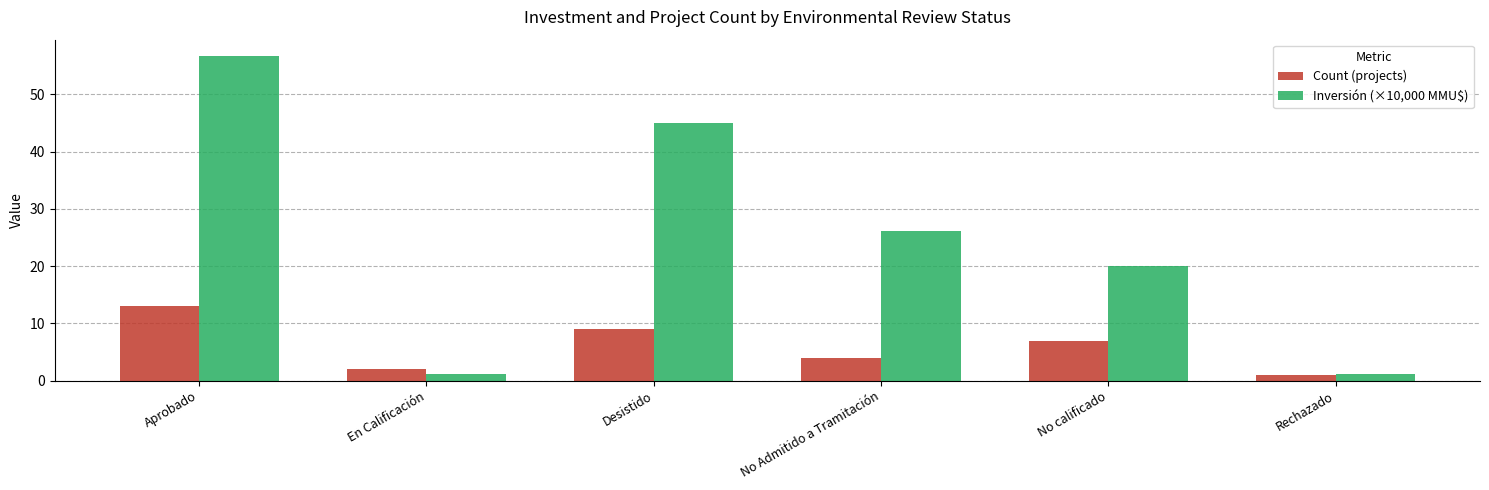

The value of Count (projects) at No calificado is 3.6. True or false?

False